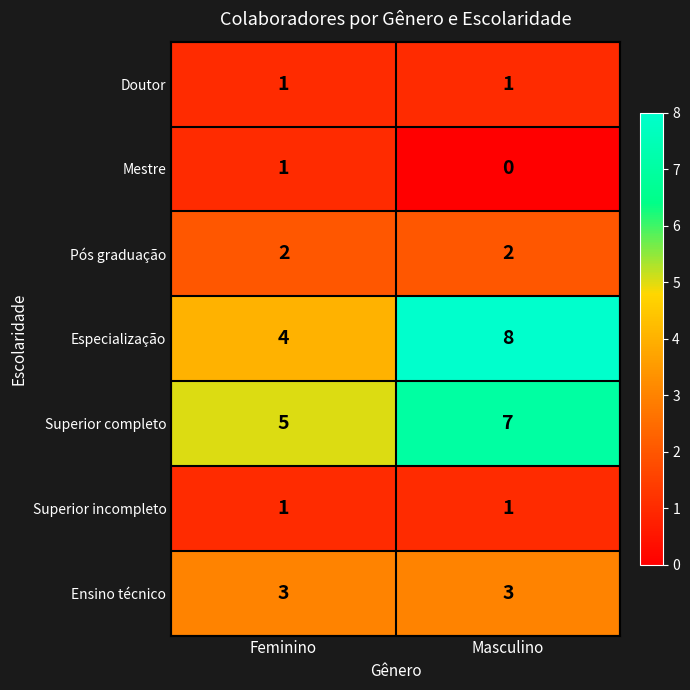

Reading left to right, list all the values displayed in this chart.

Doutor: 1	1
Mestre: 1	0
Pós graduação: 2	2
Especialização: 4	8
Superior completo: 5	7
Superior incompleto: 1	1
Ensino técnico: 3	3